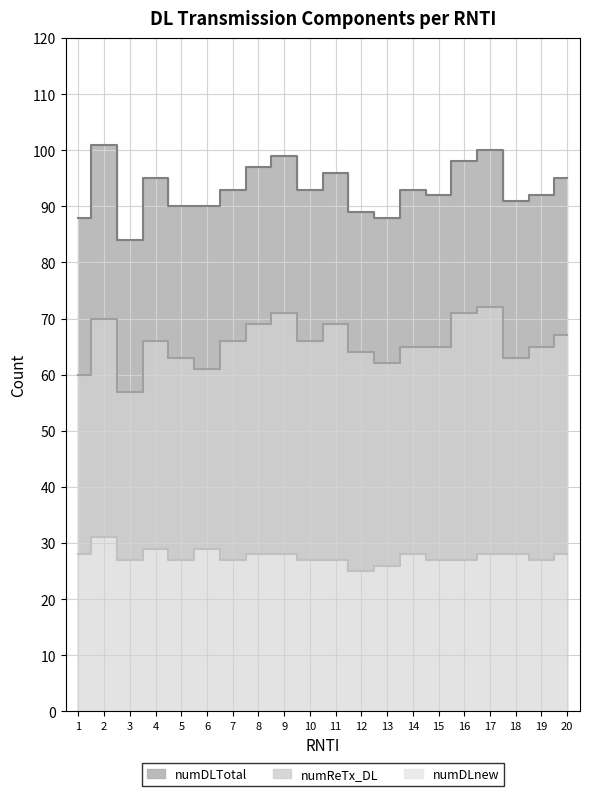

At how many categories does at least one series exceed 68?

20